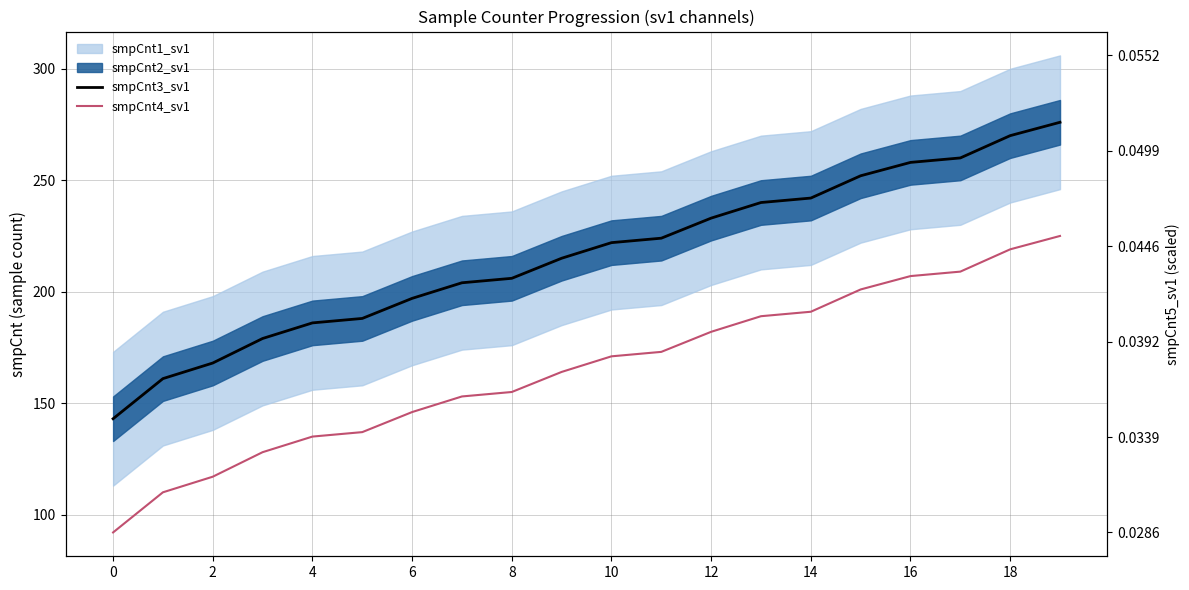

Reading left to right, what are all the values shown in this chart?

smpCnt3_sv1: 143	161	168	179	186	188	197	204	206	215	222	224	233	240	242	252	258	260	270	276
smpCnt4_sv1: 92	110	117	128	135	137	146	153	155	164	171	173	182	189	191	201	207	209	219	225